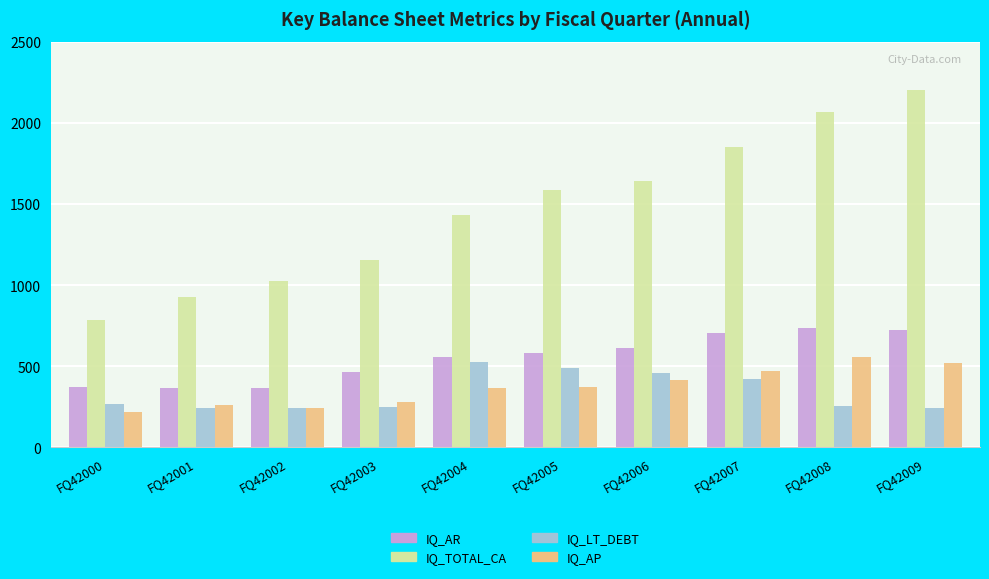

Which category has the lowest value in the IQ_AP series?

FQ42000